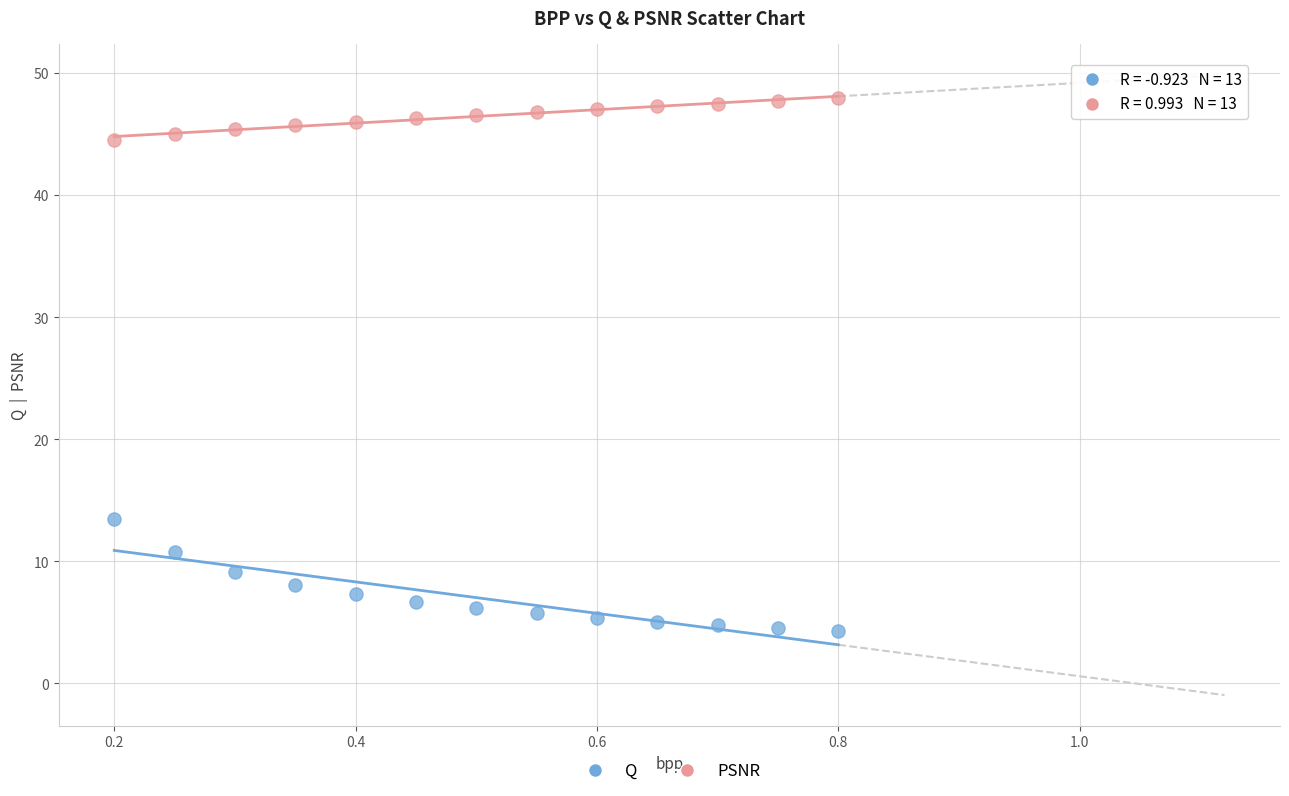

Which series reaches the maximum Y coordinate?

PSNR